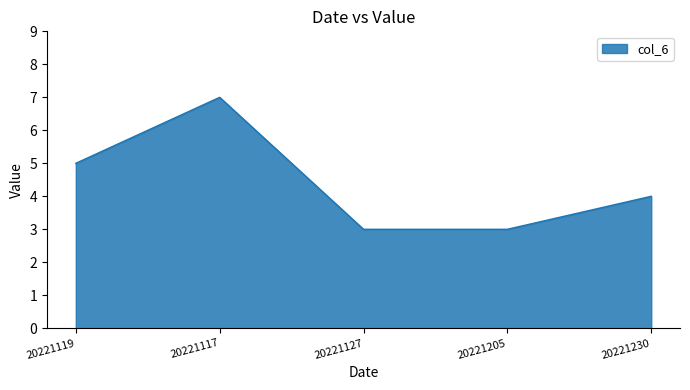

Reading left to right, extract all data points from this chart.

5	7	3	3	4